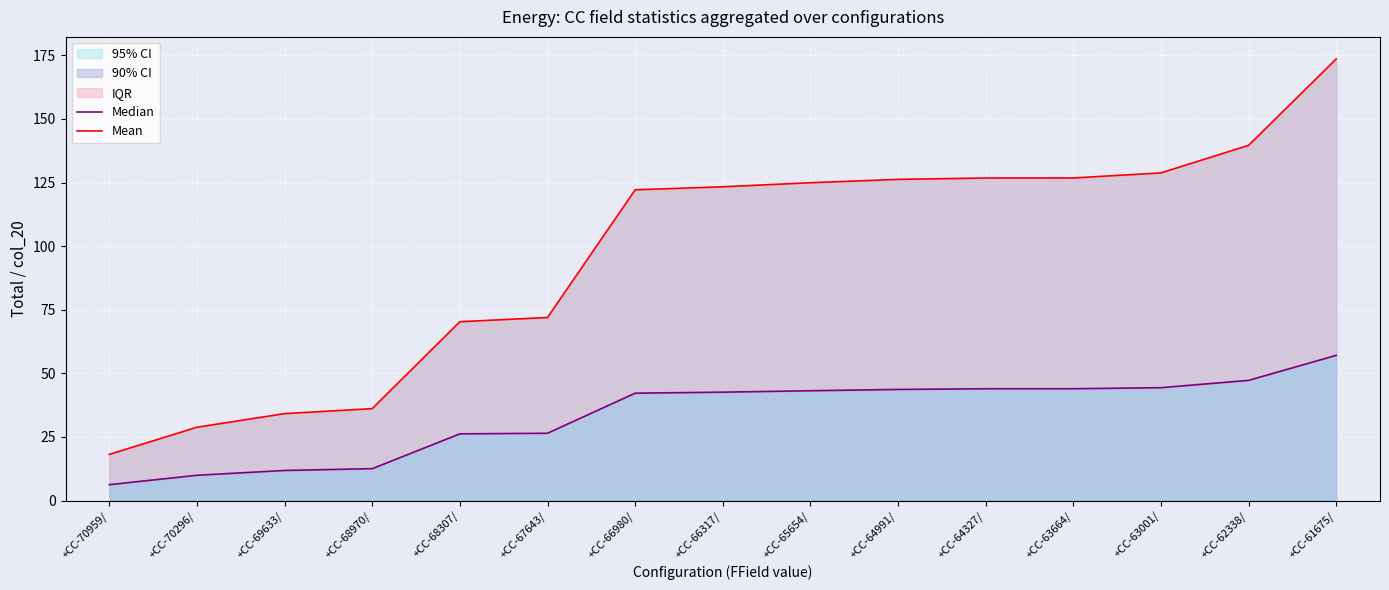

List the series in order of their peak value, highest first.

Mean, Median